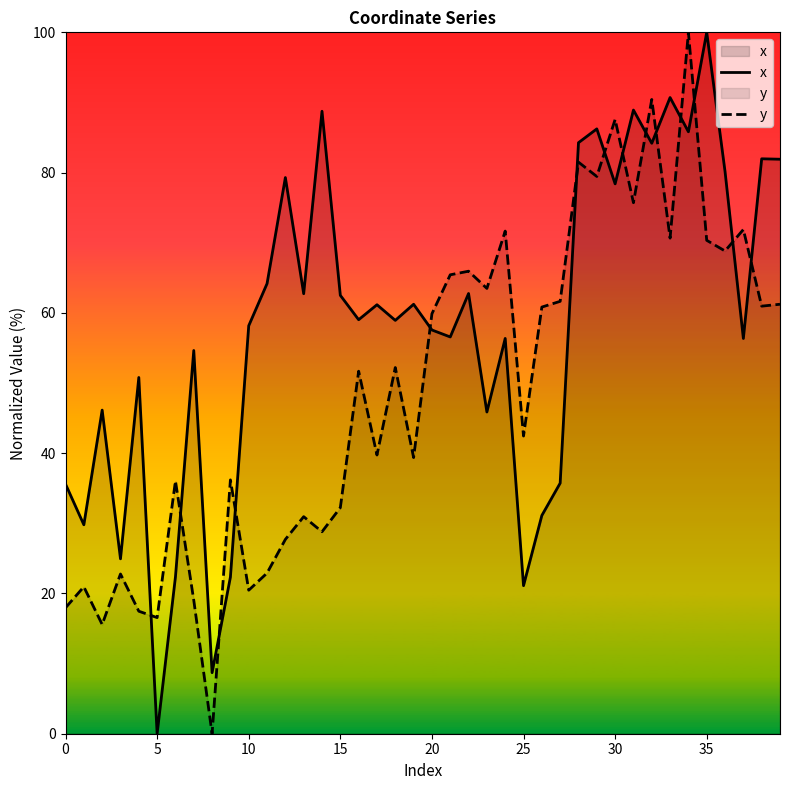

Where does the x series first go above 59?

11